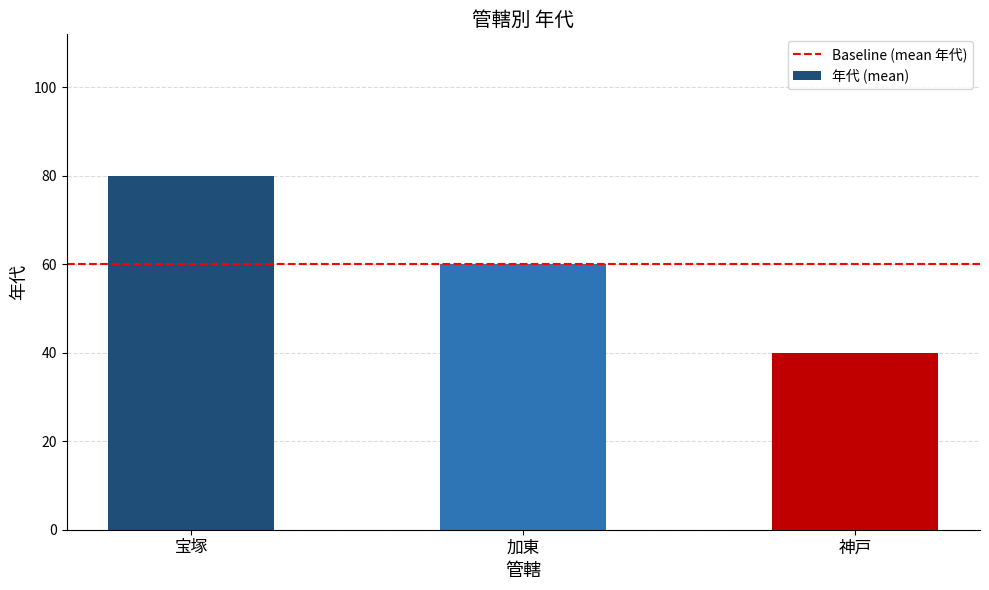

The value at 神戸 is 17. True or false?

False